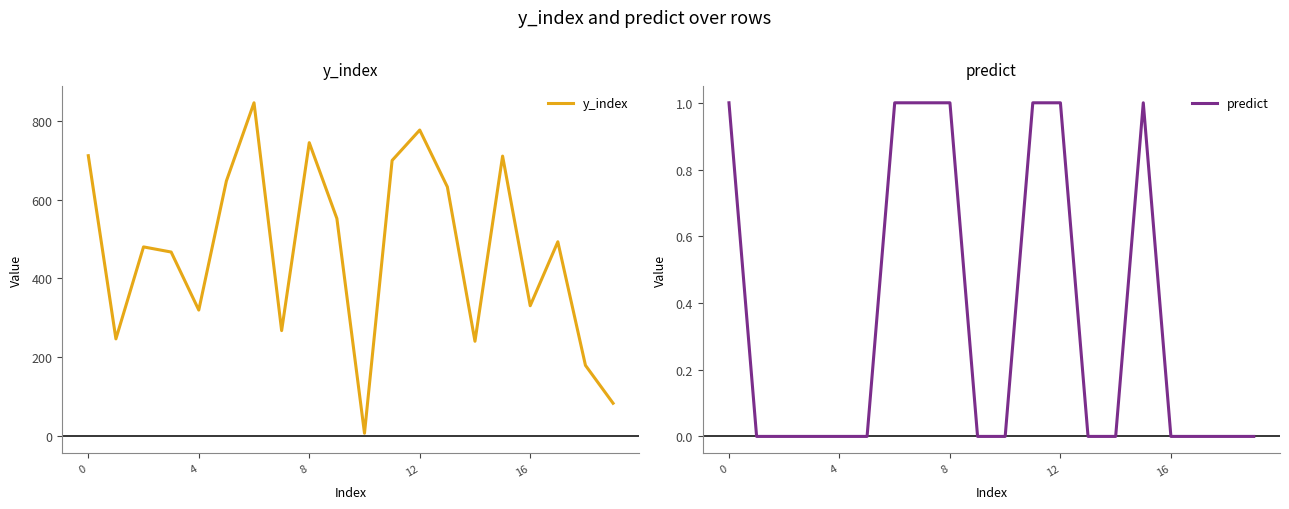

What is the label of the 2nd point from the right?

18